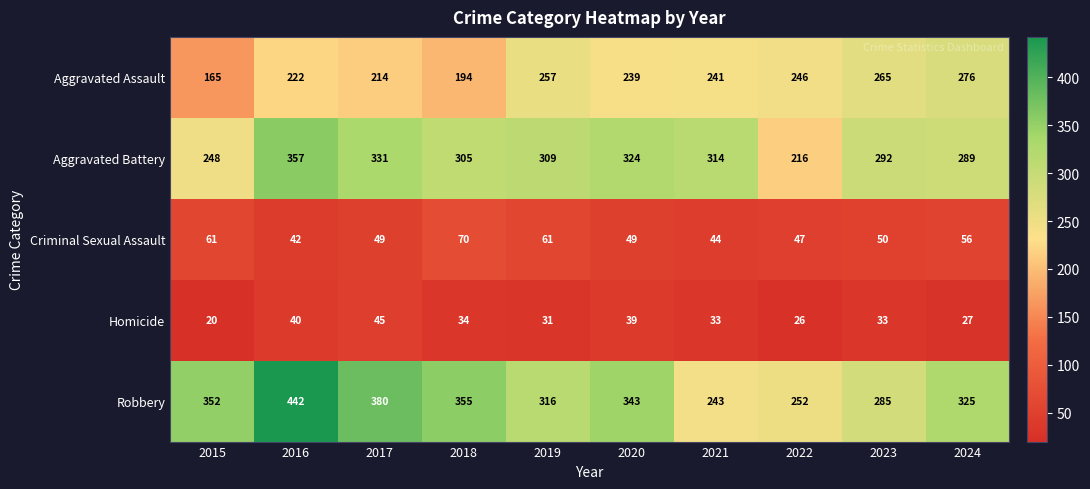

What is the minimum value for Aggravated Battery?

216